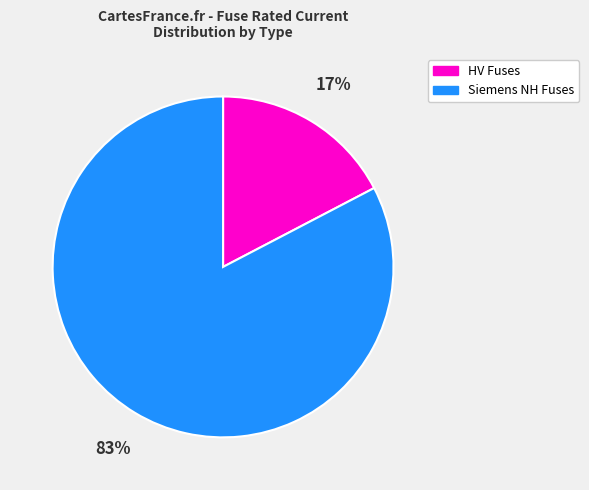

Does any single category account for the majority?

Yes